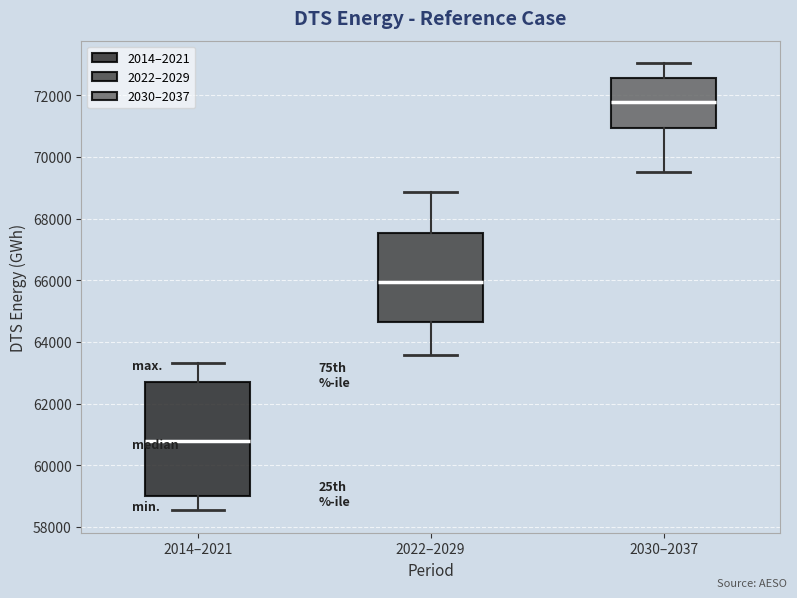

Reading left to right, read every box against the y-axis: the position of its median line, the range the box covers, and the ends of its whiskers. The values are not printed on the chart, so give them approximately, as read against the axis.

2014–2021: median 60800, box 59000 to 62600, whiskers 58600 to 63400
2022–2029: median 66000, box 64600 to 67600, whiskers 63600 to 68800
2030–2037: median 71800, box 71000 to 72600, whiskers 69600 to 73000